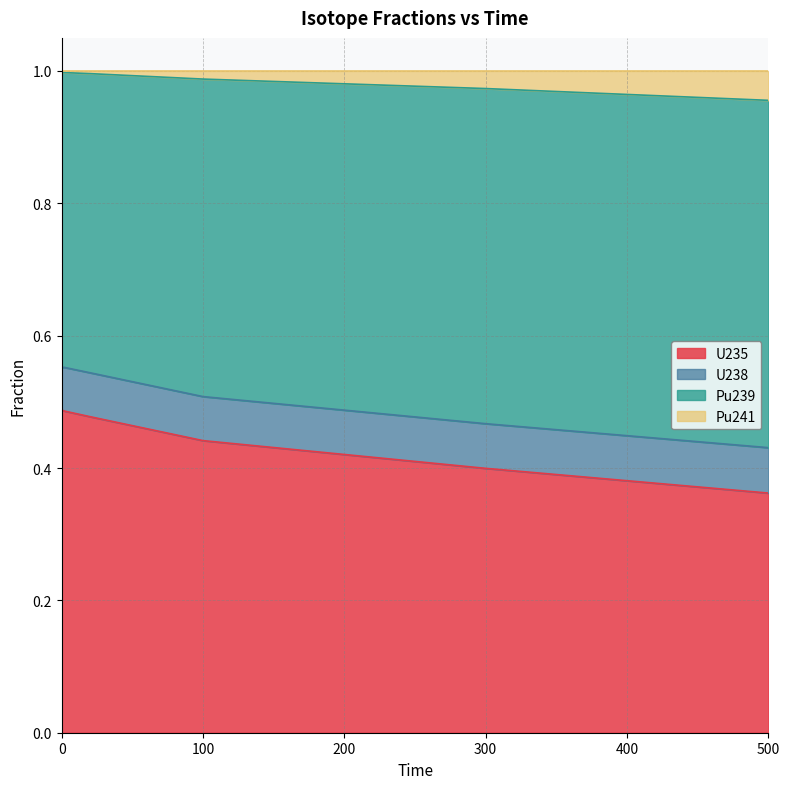

How many lines are shown in the chart?

4